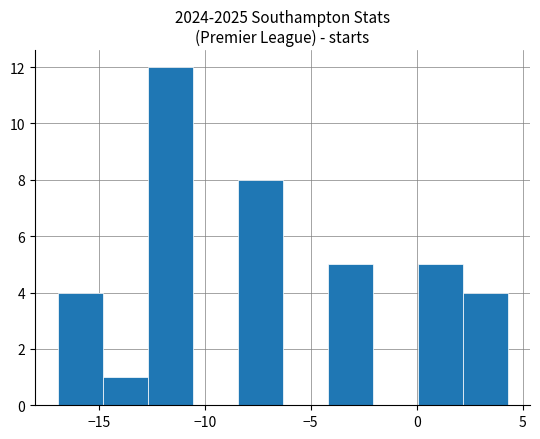

Which range on the x-axis has the tallest bar?

-12.5 to -10.5